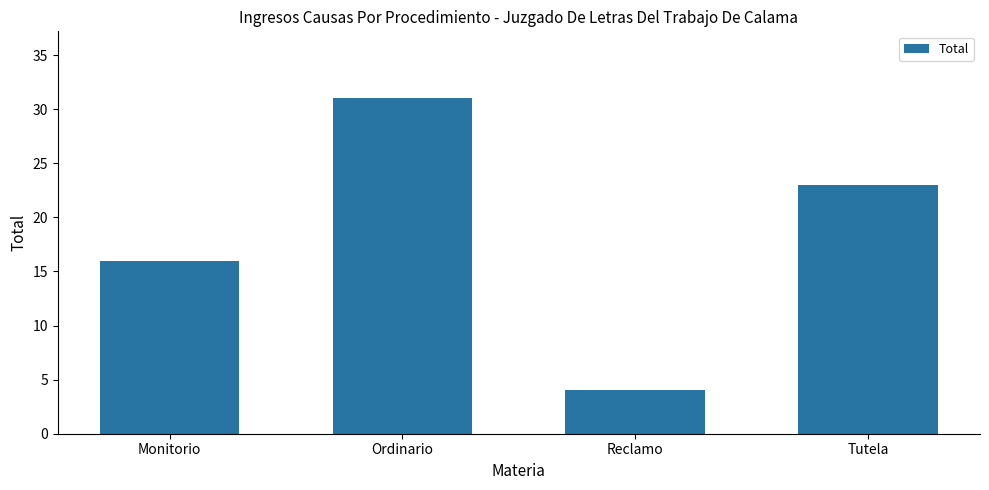

Rank the categories by value from highest to lowest.

Ordinario, Tutela, Monitorio, Reclamo